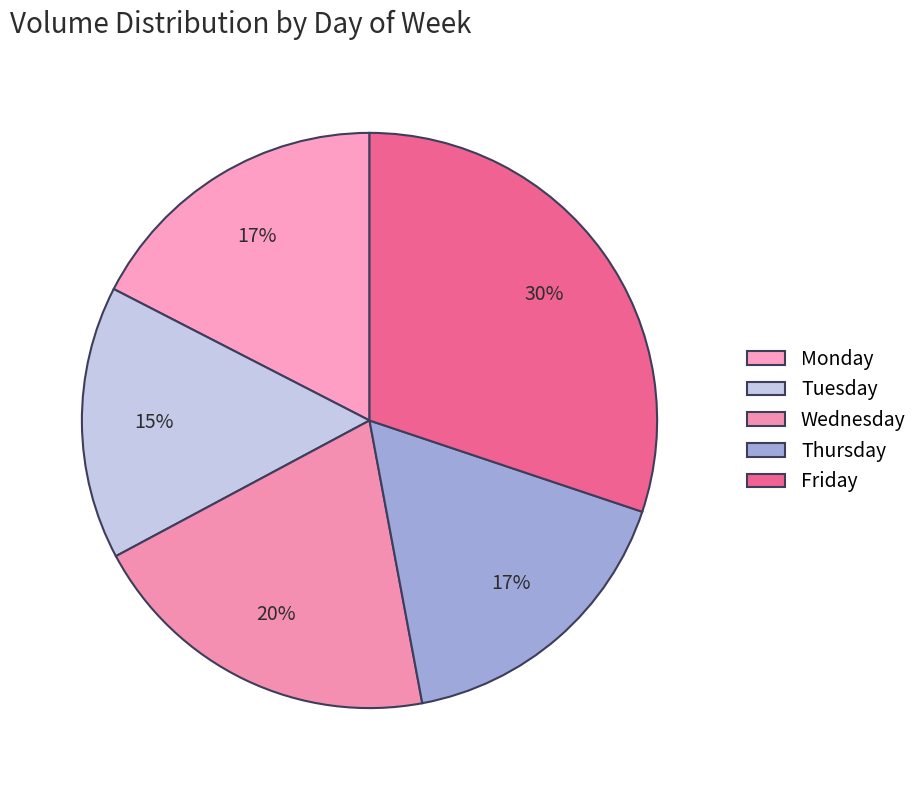

Count the number of slices in the pie.

5